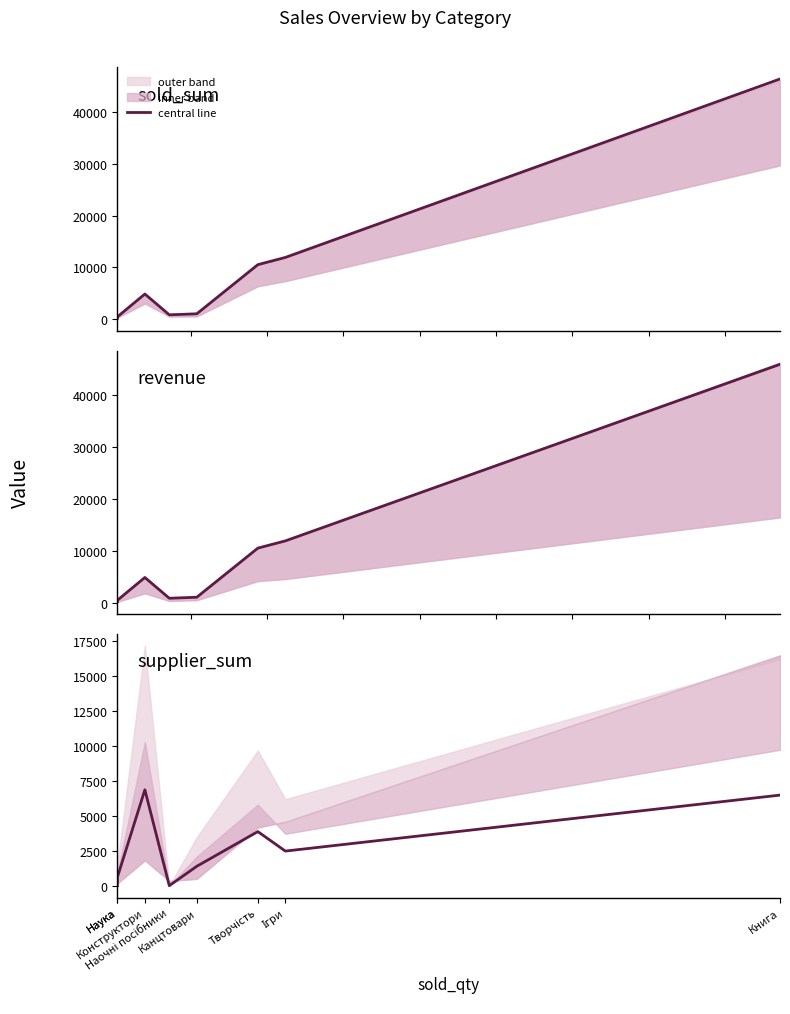

How many lines are shown in the chart?

3